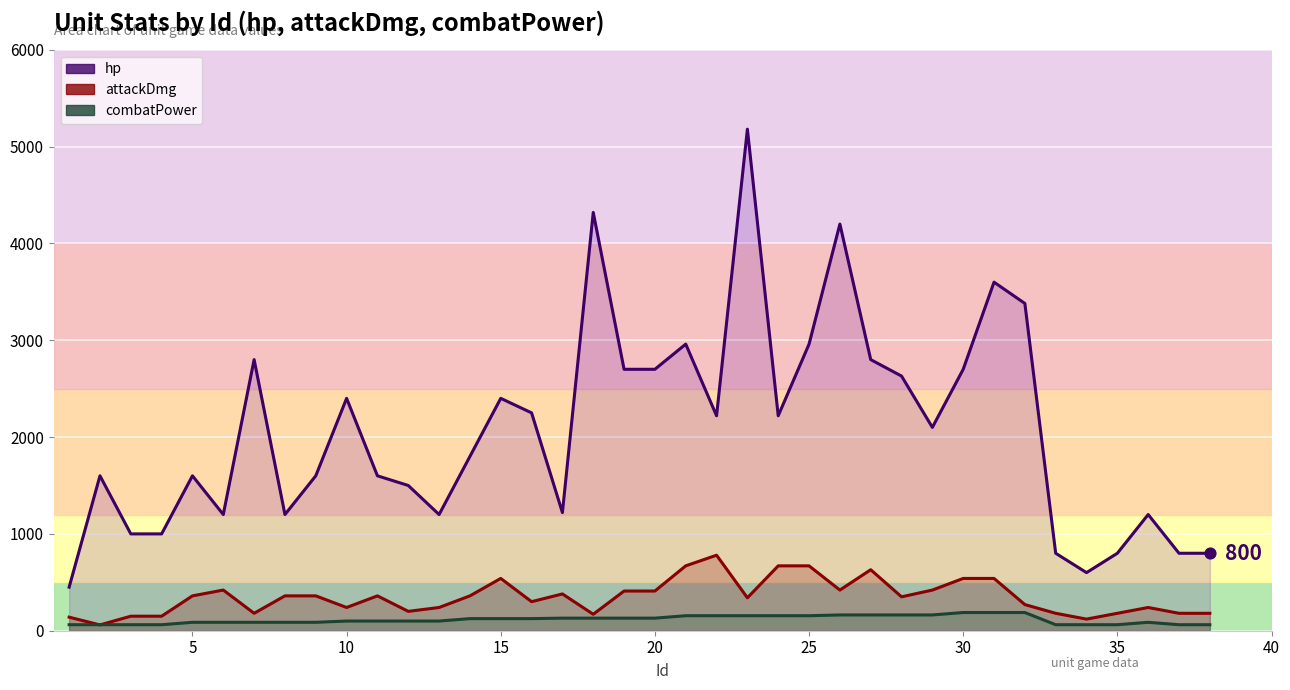

At how many categories does at least one series exceed 1170?

30